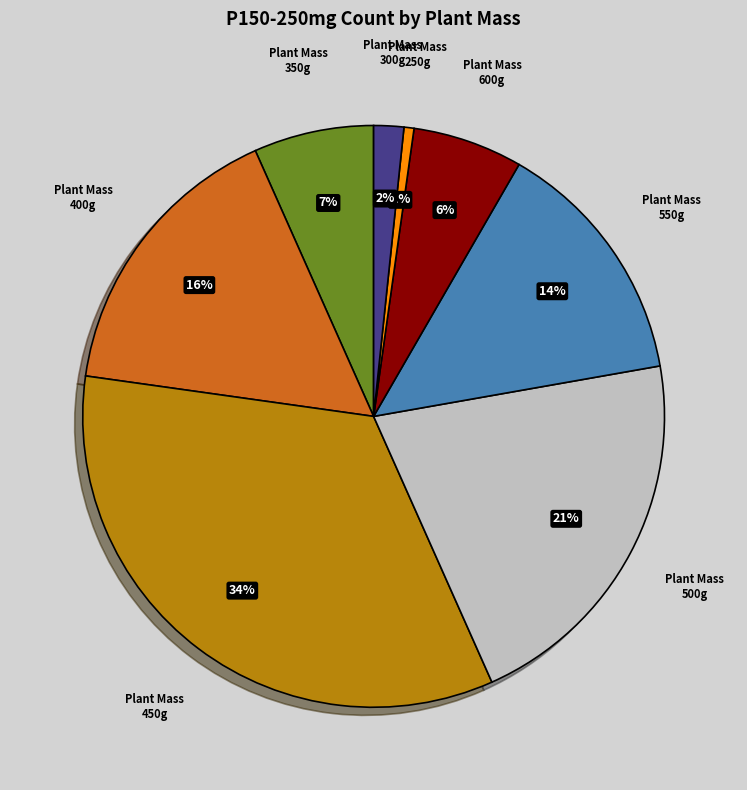

To the nearest percent, what is the difference between the largest and smallest slice percentages?

33%